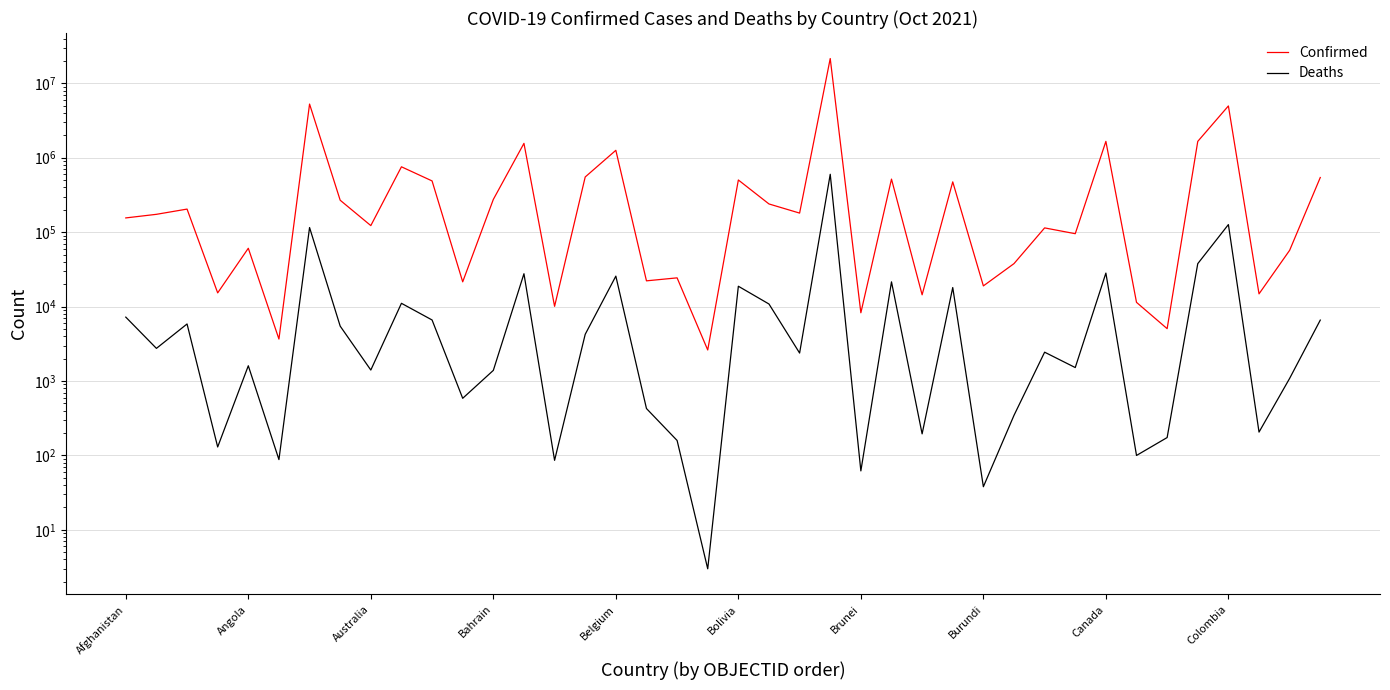

True or false: Deaths and Confirmed cross at least once.

False